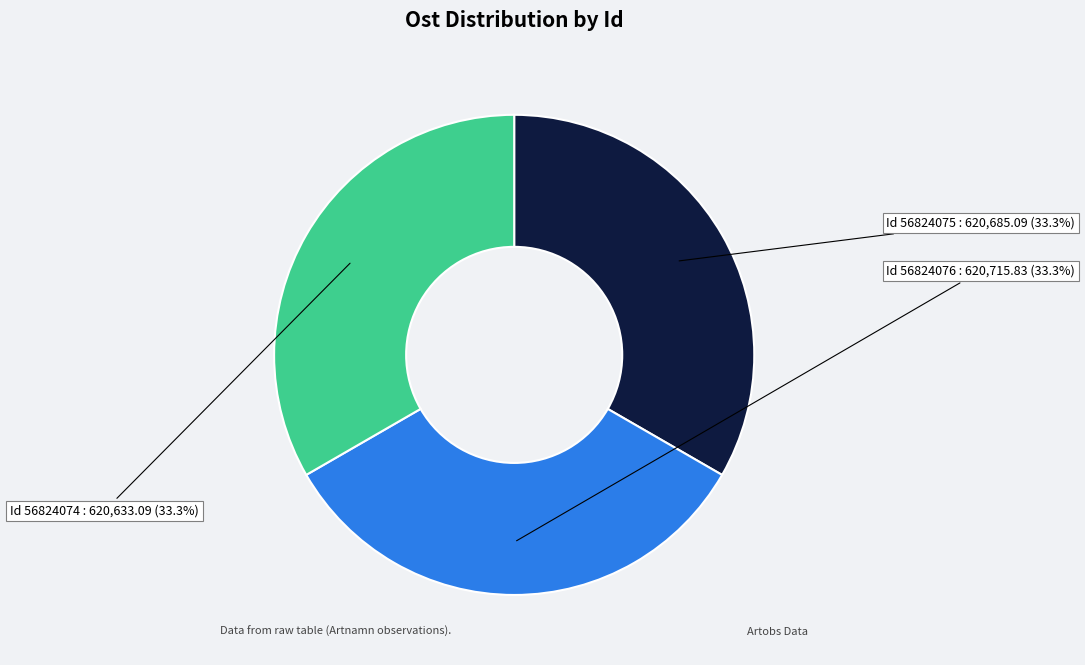

Is there any slice that represents more than half of the pie?

No